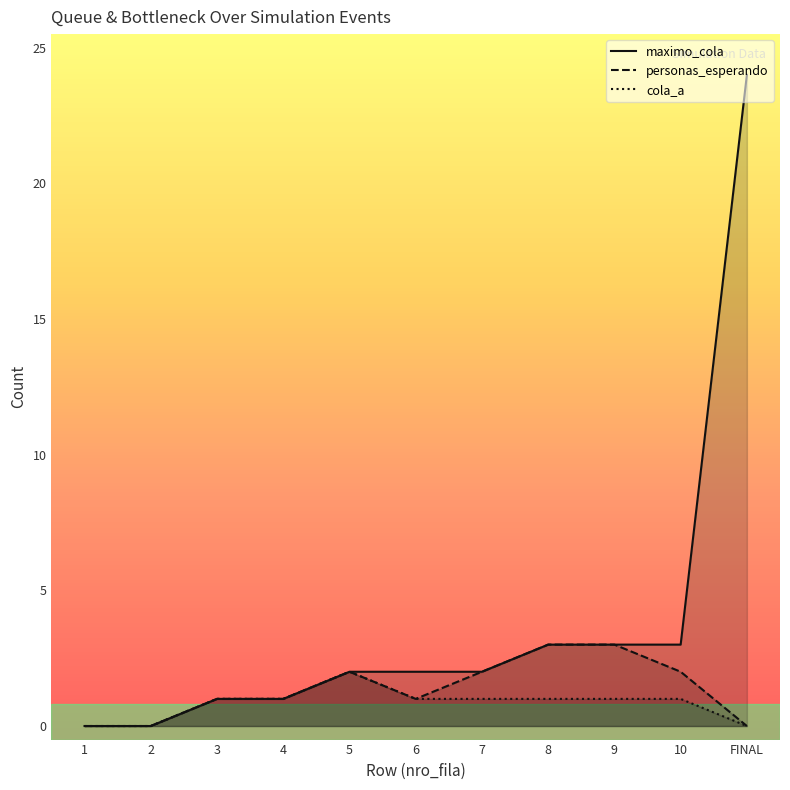

At how many categories does at least one series exceed 15?

1